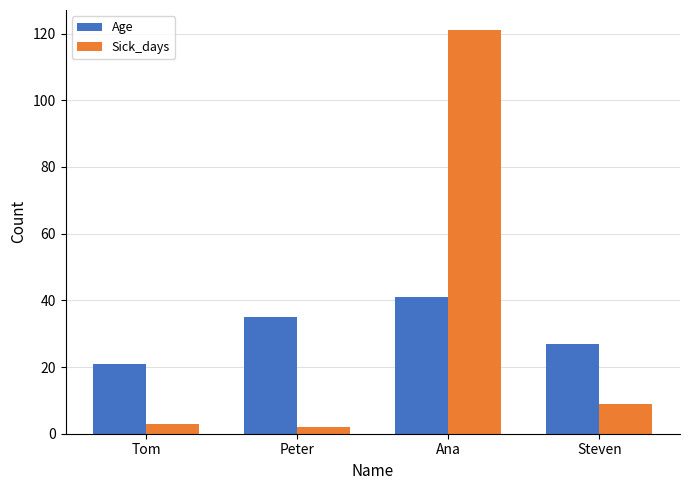

What are all the series names shown in the legend?

Age, Sick_days